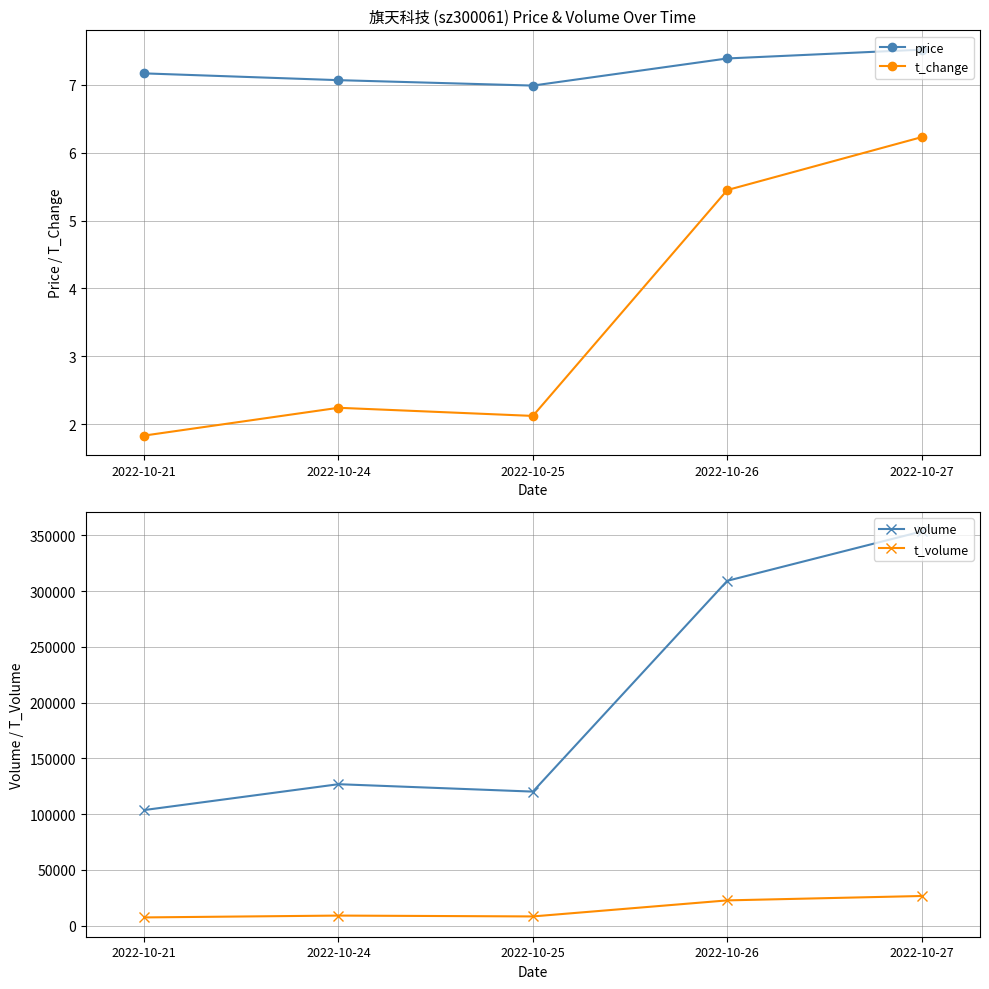

At how many categories does at least one series exceed 346?

5